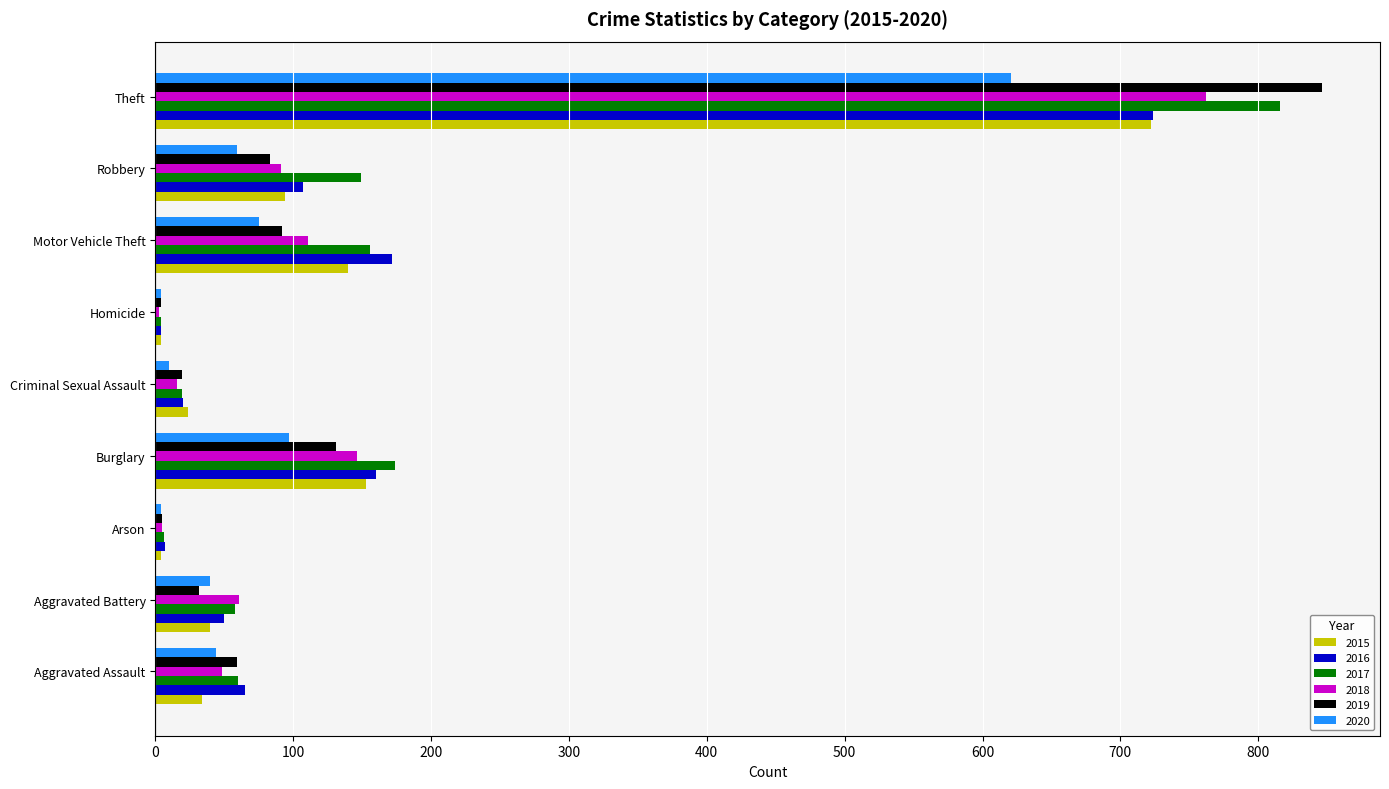

Where is 2019 nearest to the value 425?

Burglary